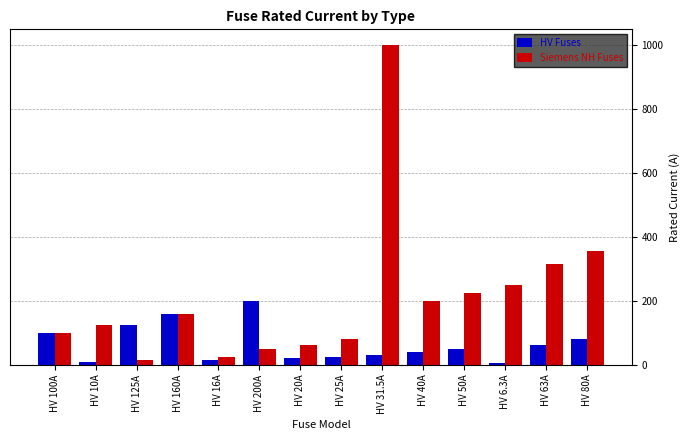

What is the difference between the highest and lowest values at HV 200A?

150.0